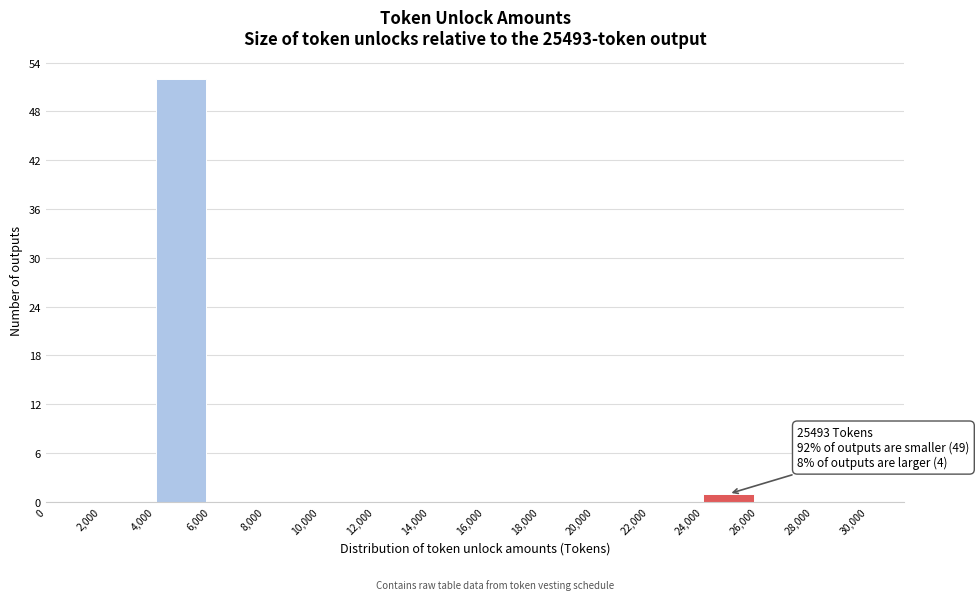

Over which range of the x-axis is the bar tallest?

4,000 to 6,000